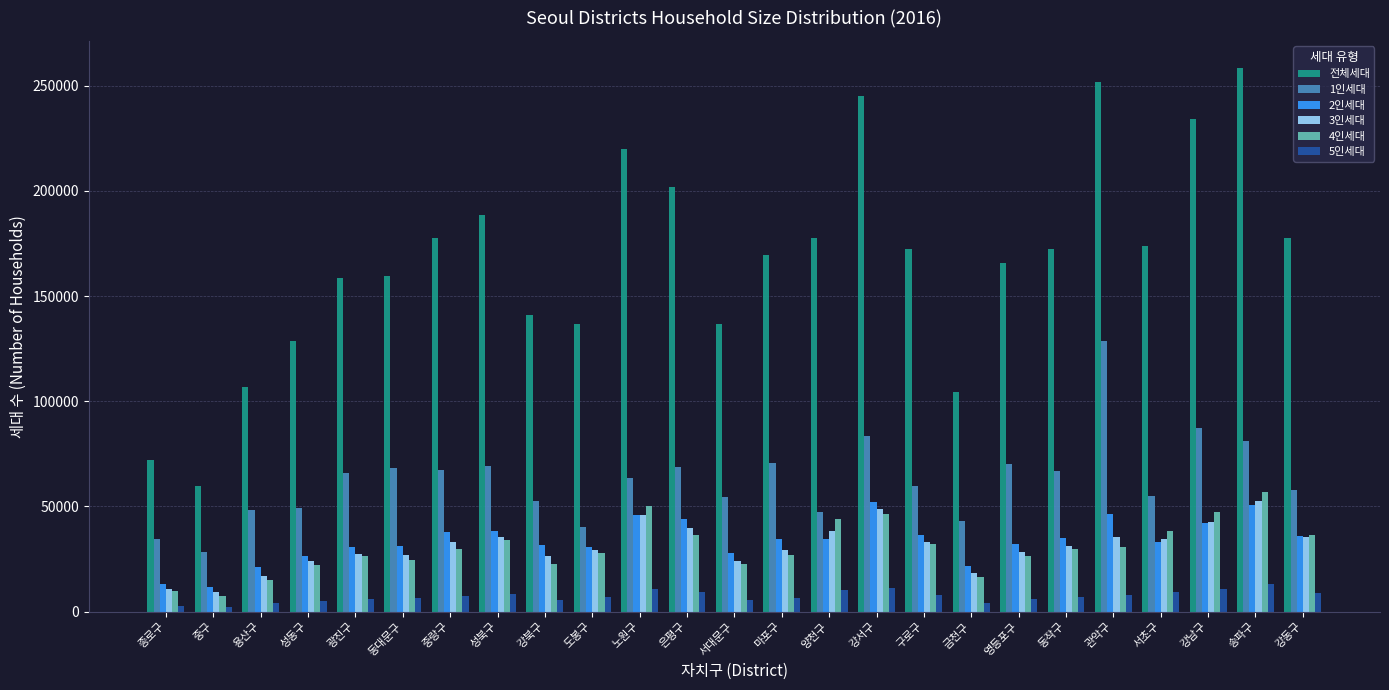

Count the number of categories in the chart.

25